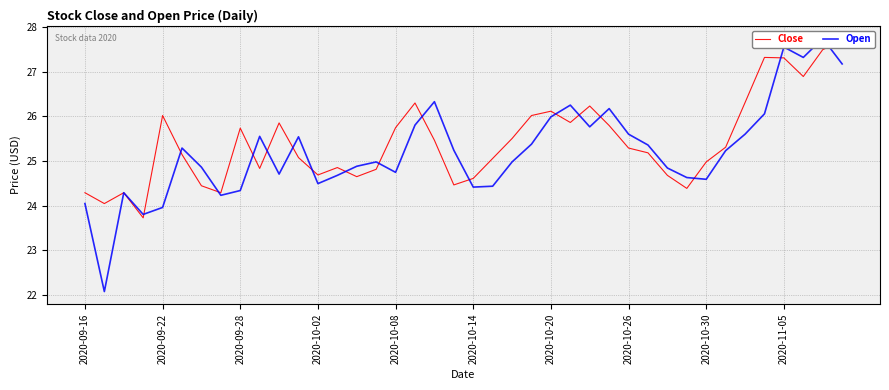

Rank the series by their average value, from lowest to highest.

Open, Close